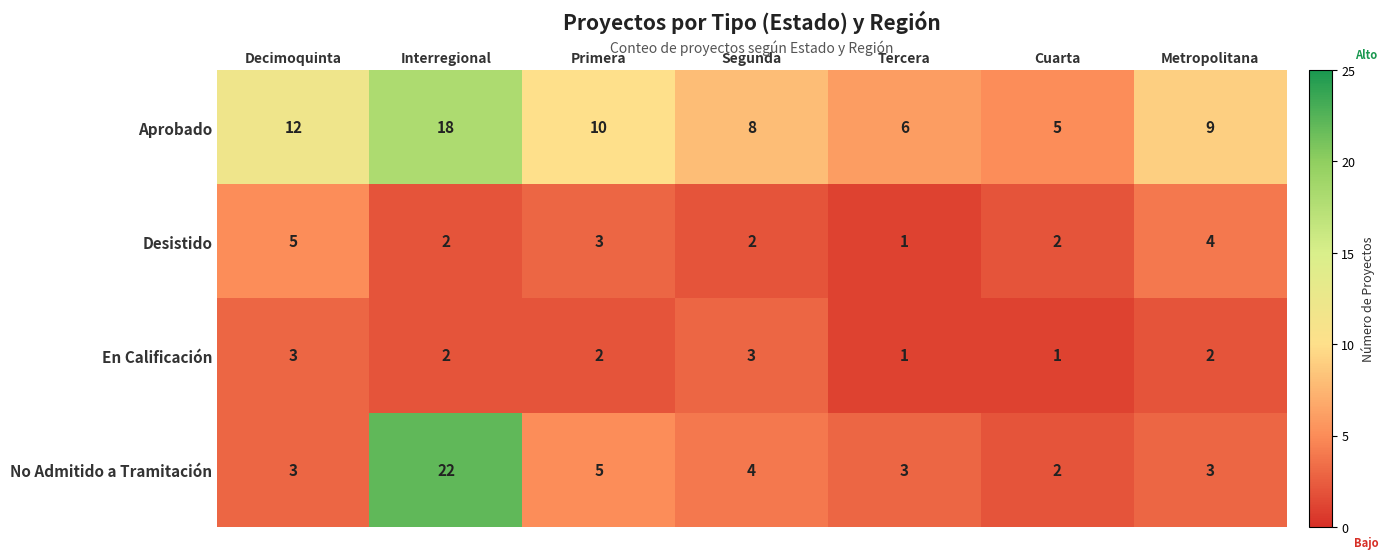

What value does the Aprobado series have at Decimoquinta?

12